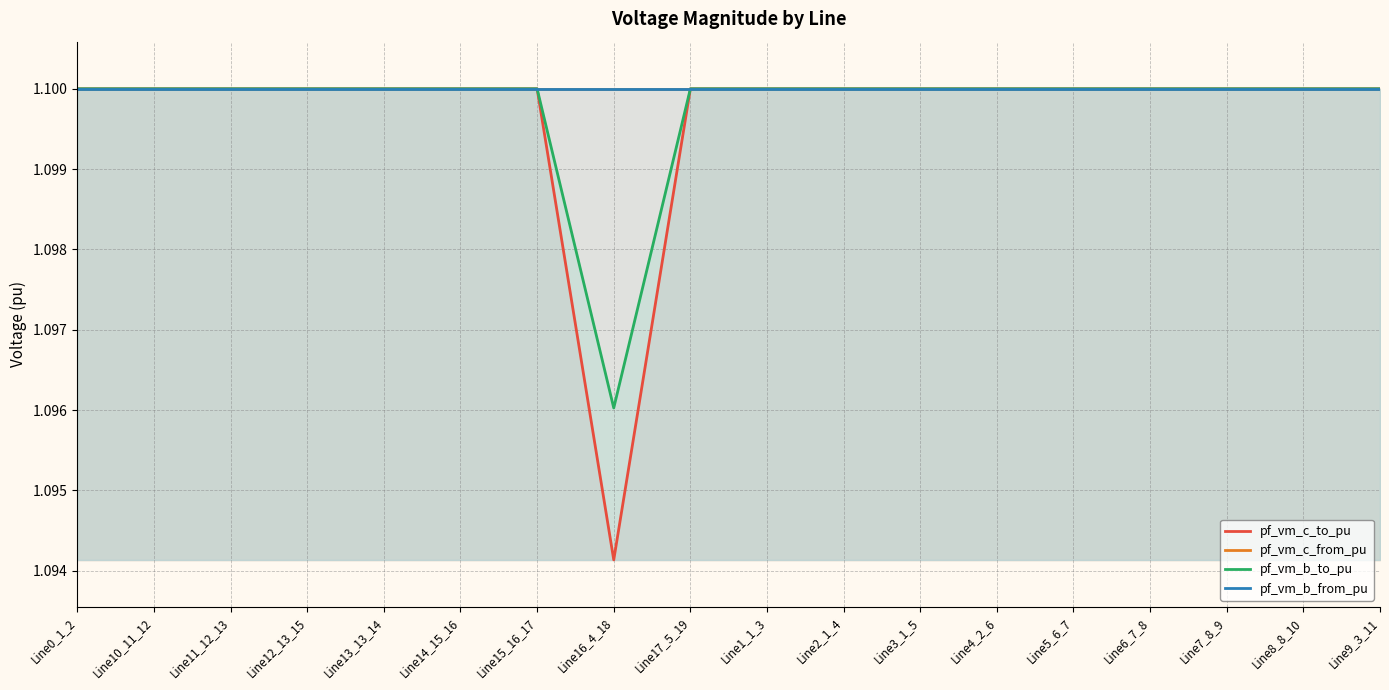

What is the highest value of the pf_vm_c_from_pu series?

1.1